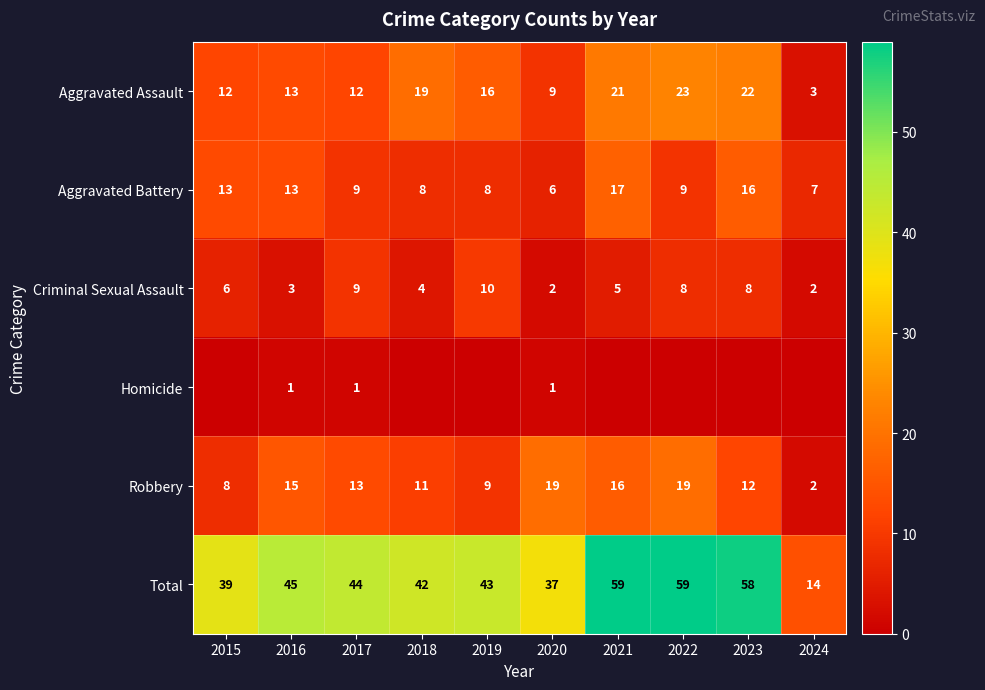

The Robbery series shows 3 at 2024. True or false?

False